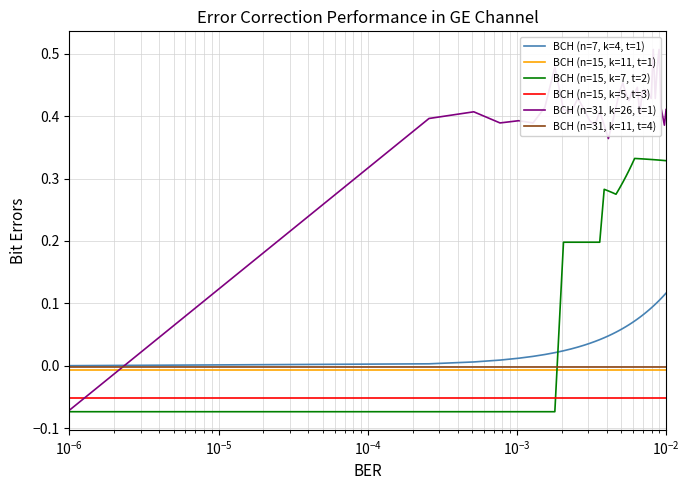

Which series has the largest total across all categories?

BCH (n=31, k=26, t=1)